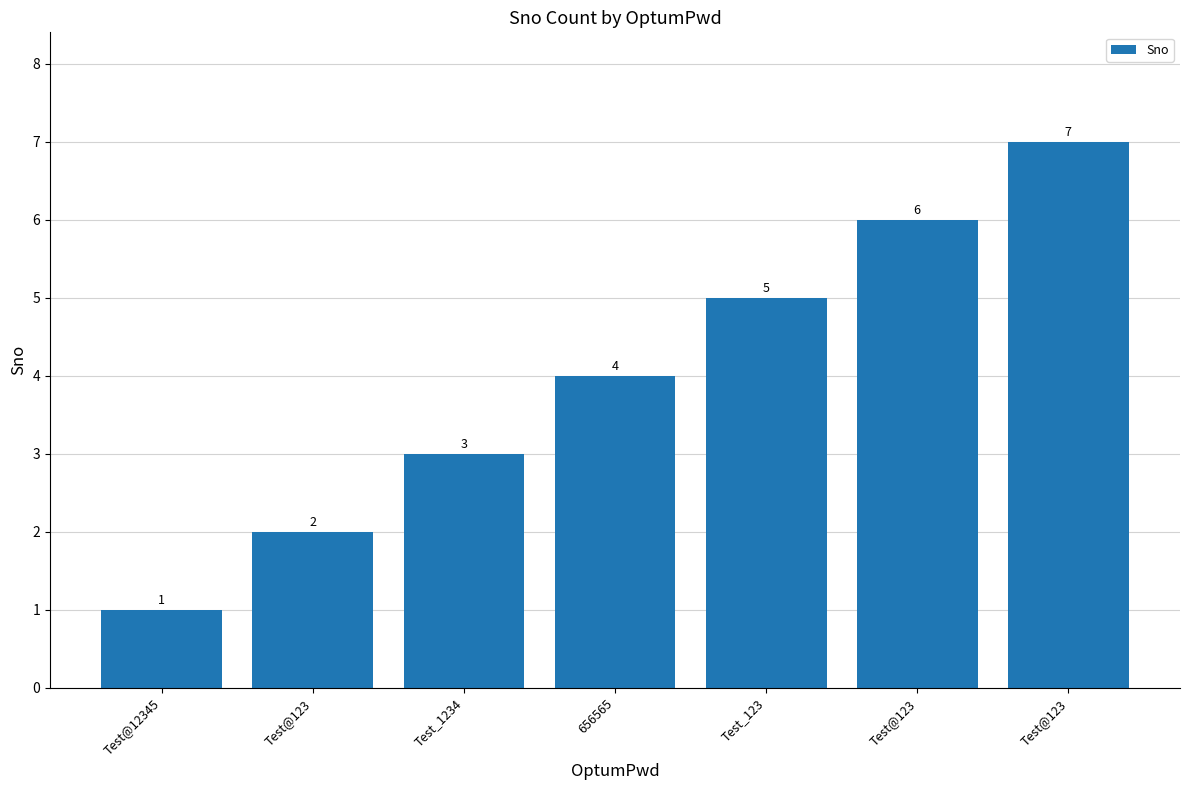

What is the difference between the values at Test@123 and 656565?

2